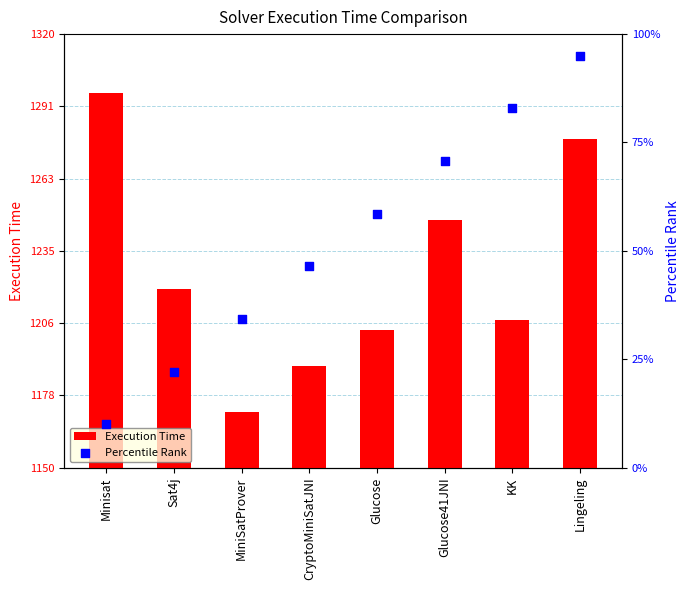

Which series has the largest total across all categories?

Execution Time